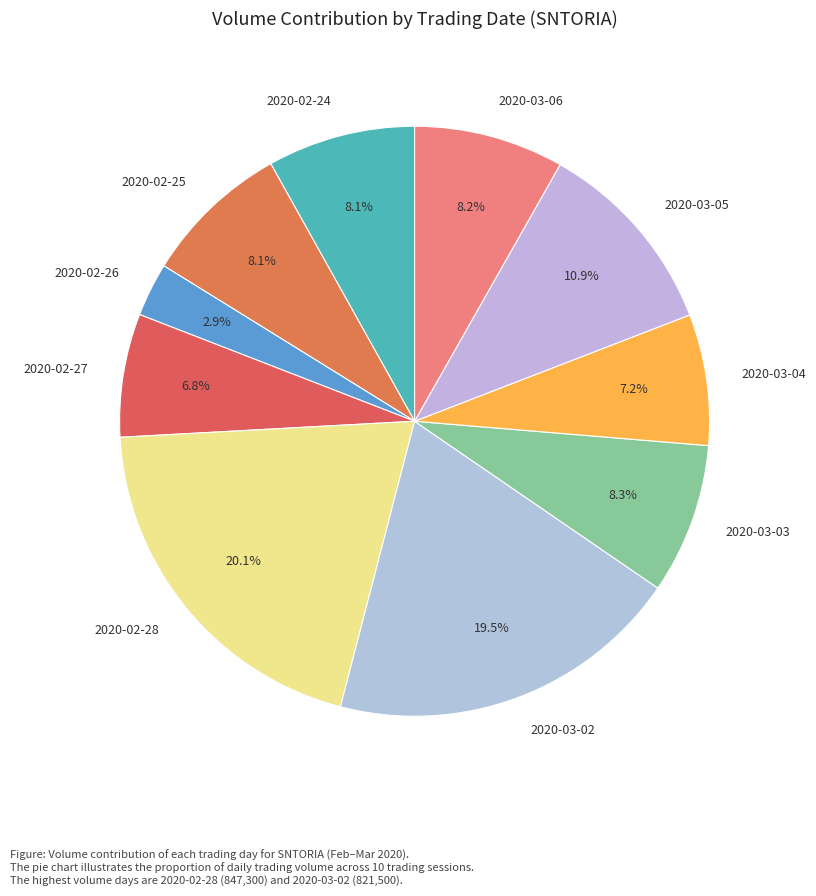

To the nearest percent, what is the average slice percentage?

10%